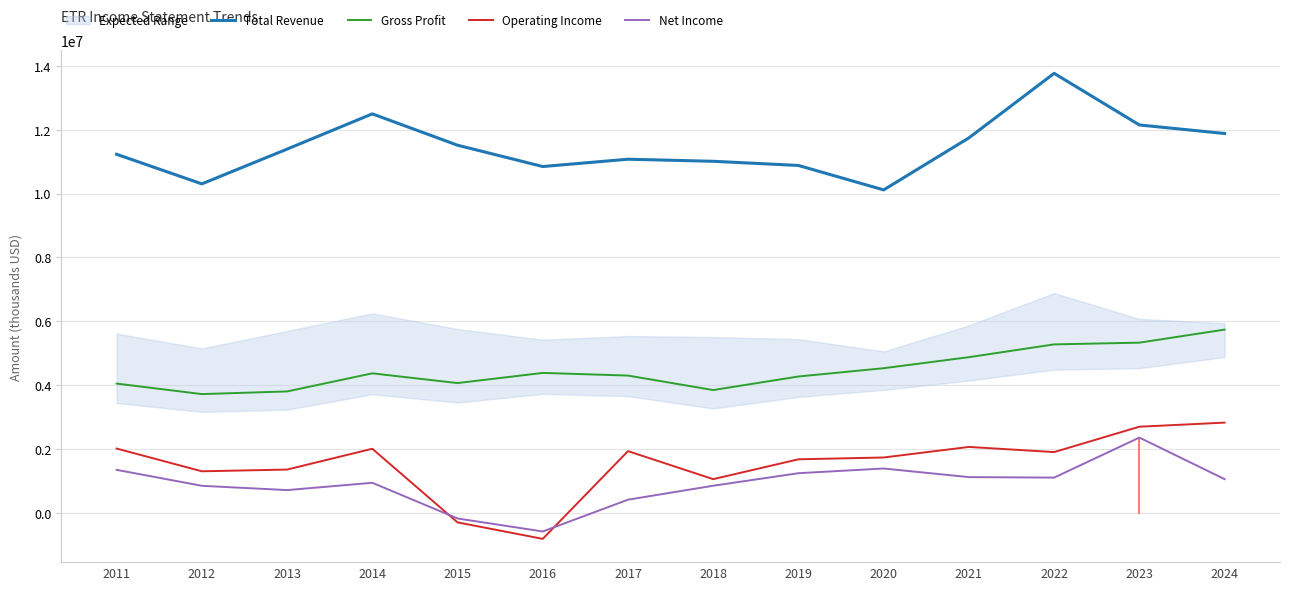

True or false: Operating Income and Total Revenue cross at least once.

False